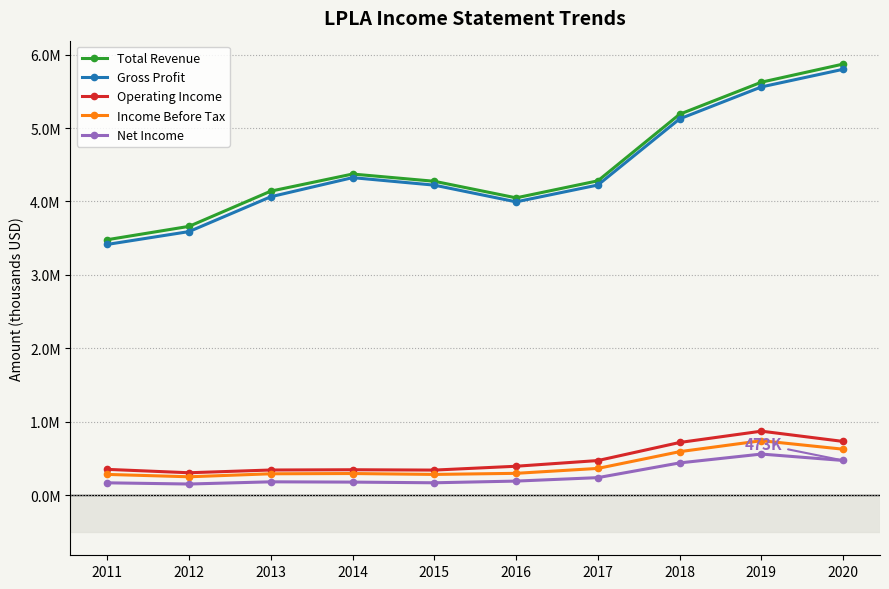

At which label does Gross Profit first exceed 4224400?

2014